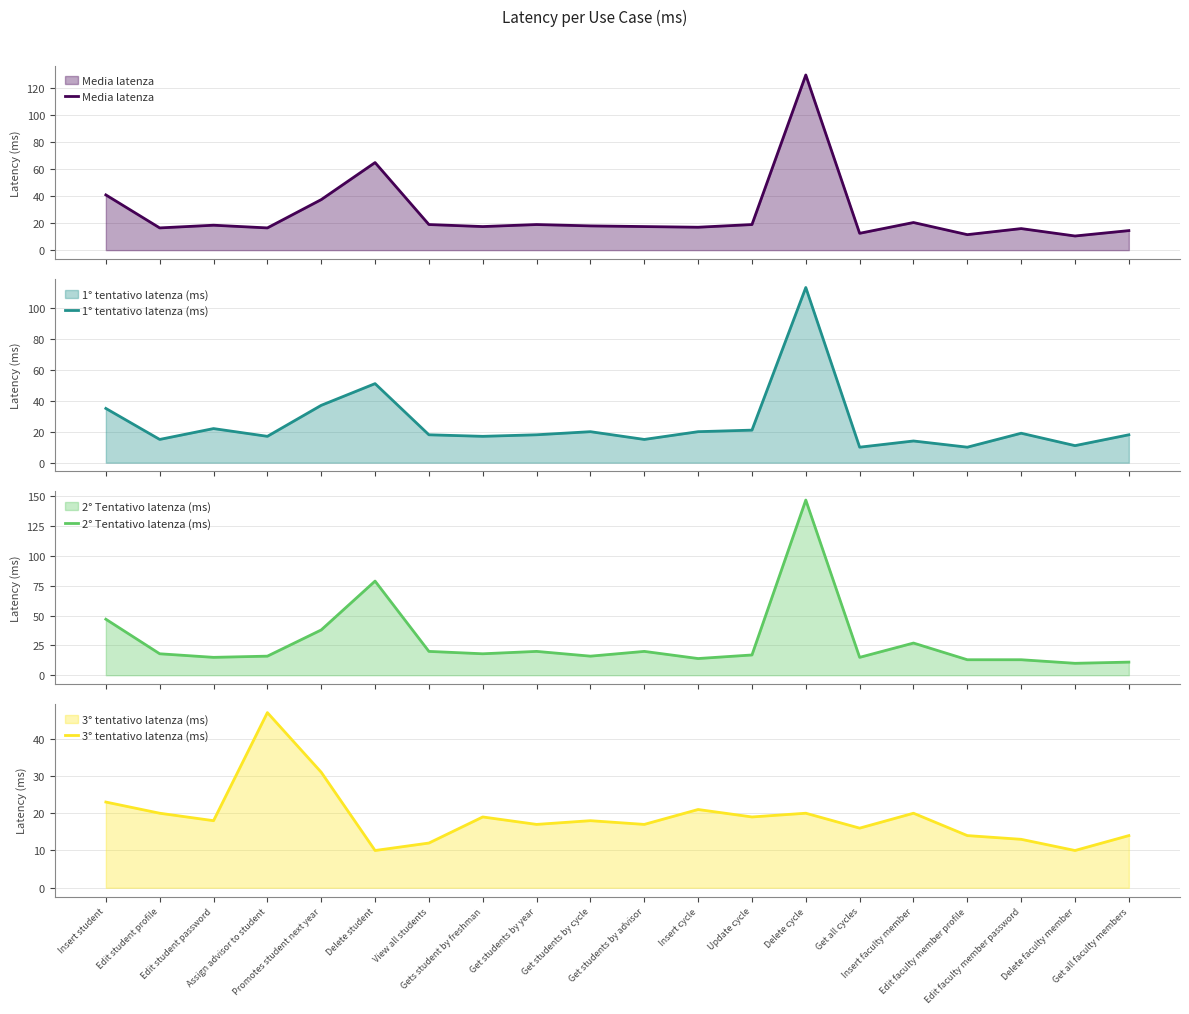

The value of 1° tentativo latenza (ms) at Update cycle is 21.0. True or false?

True